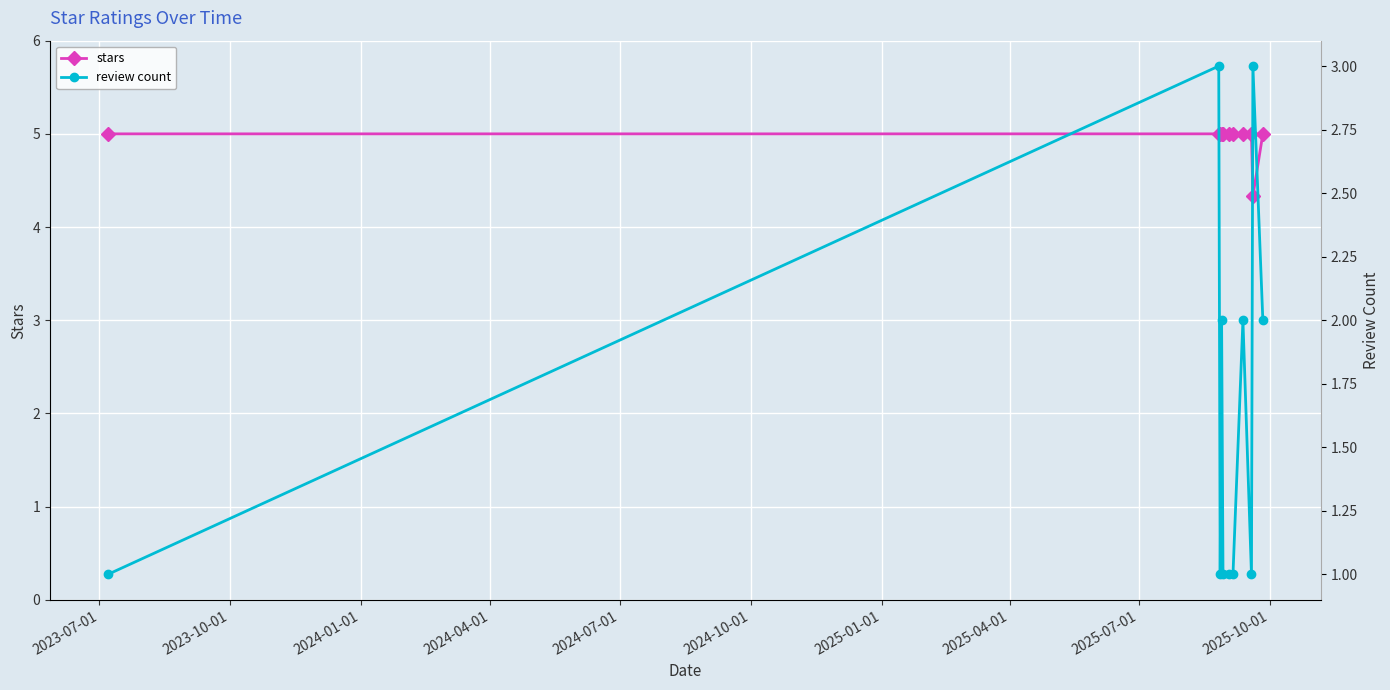

Does the chart display data point markers on the line(s)?

Yes